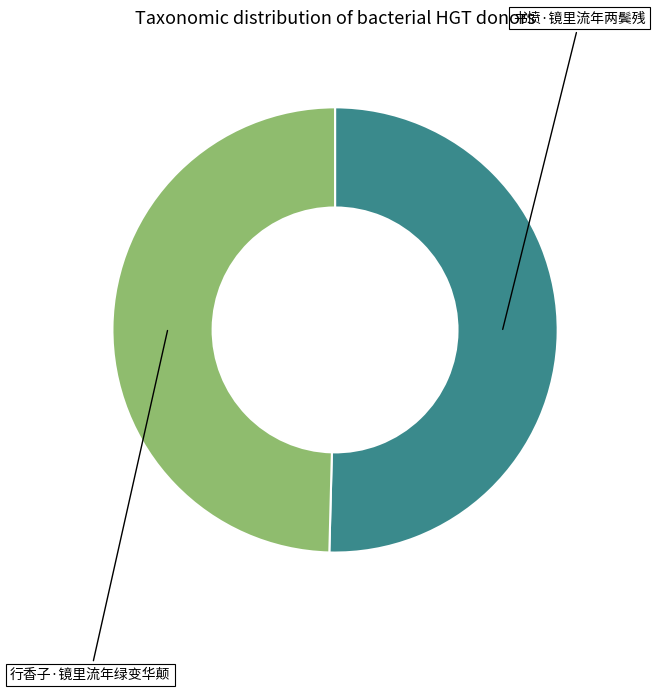

Is there any slice that represents more than half of the pie?

Yes